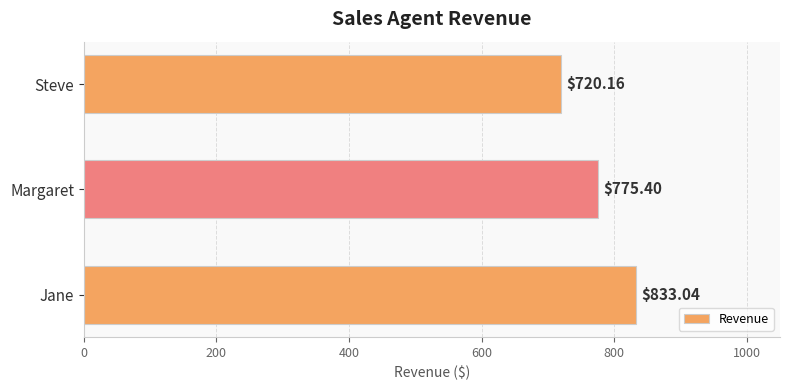

Count the number of data series in this chart.

1